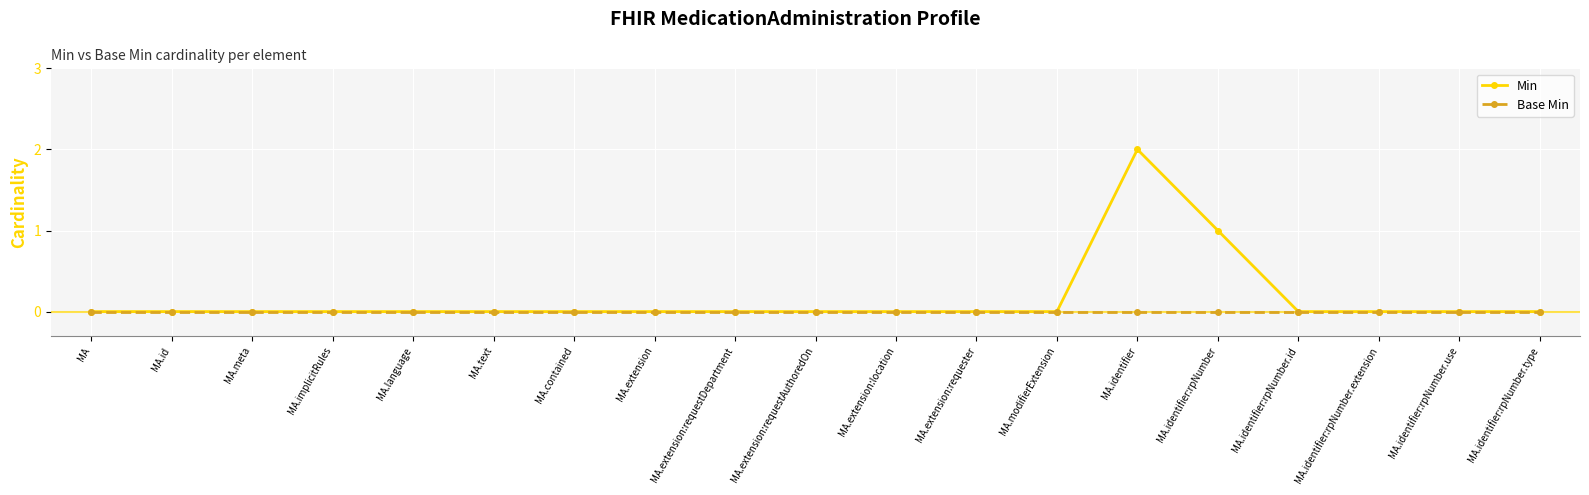

What is the greatest value displayed?

2